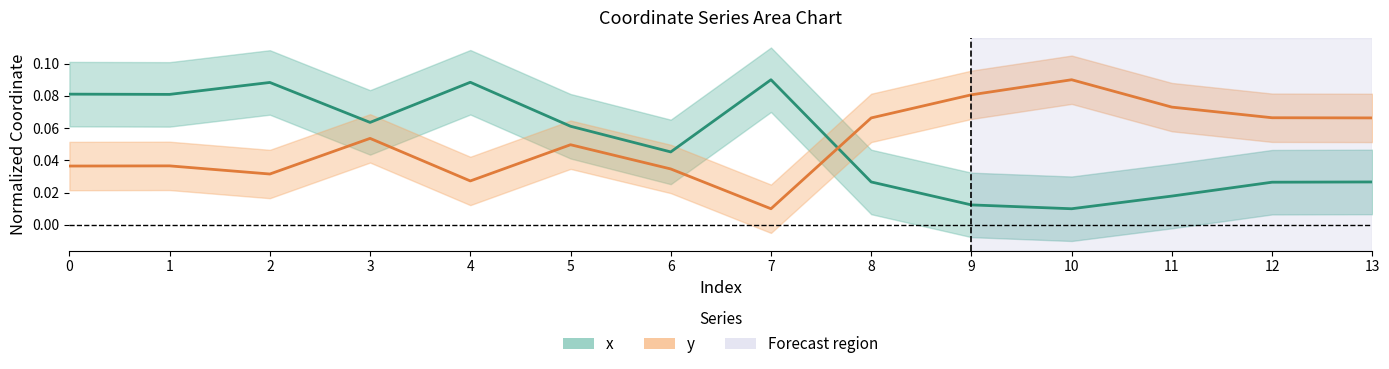

What are all the series names shown in the legend?

x, y